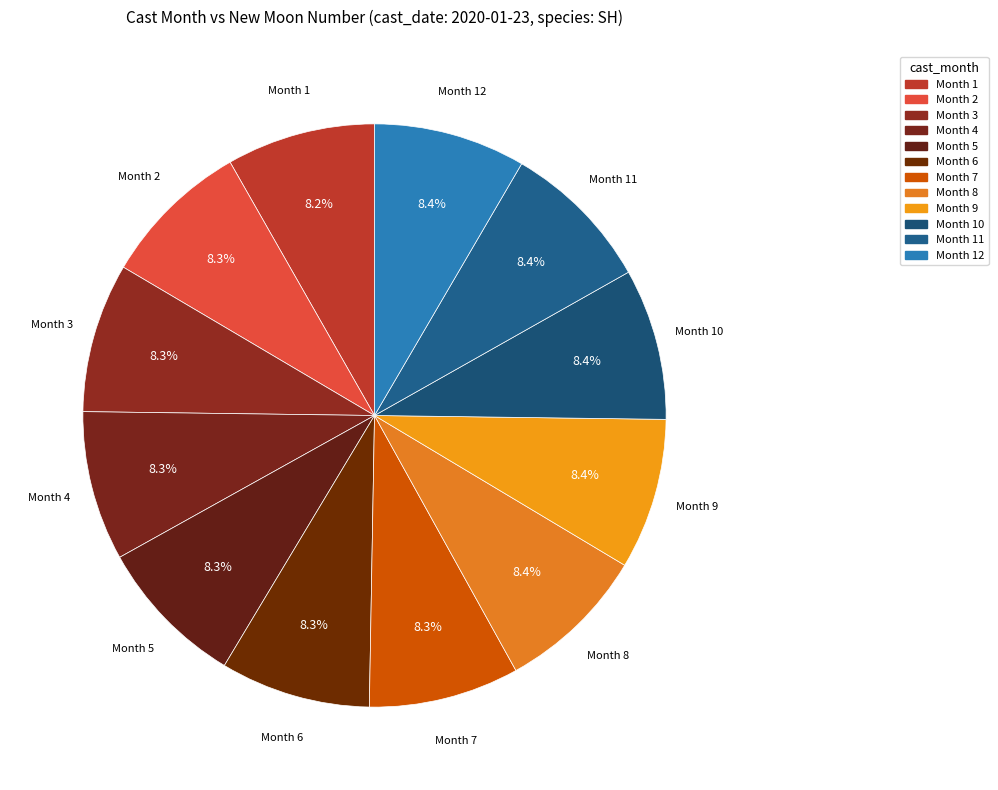

Is there a majority slice in this chart?

No